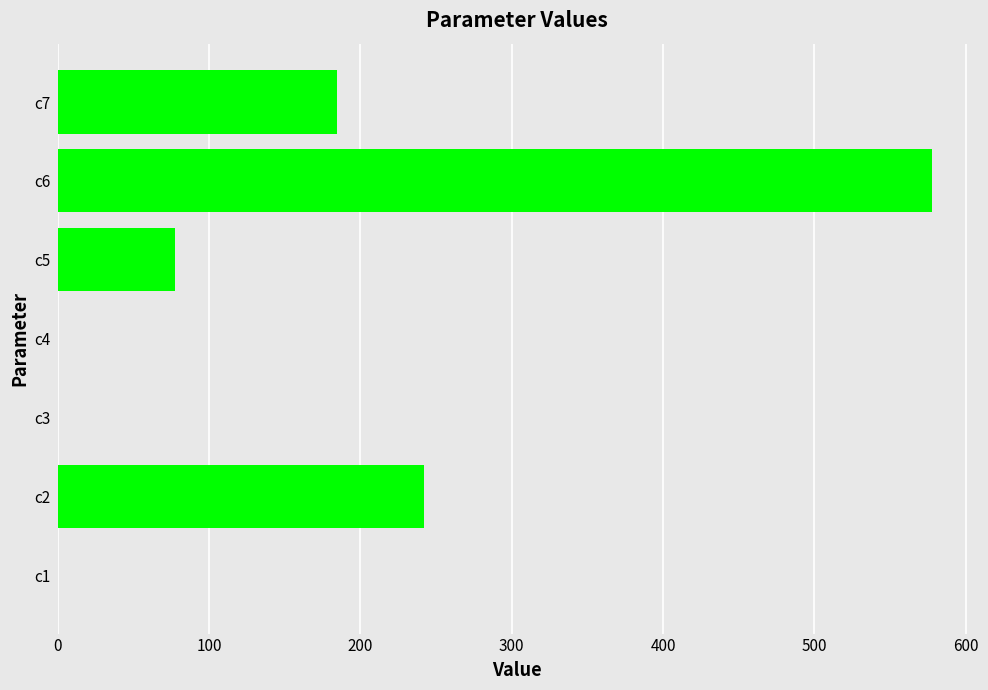

What is the sum of all values?

1082.6